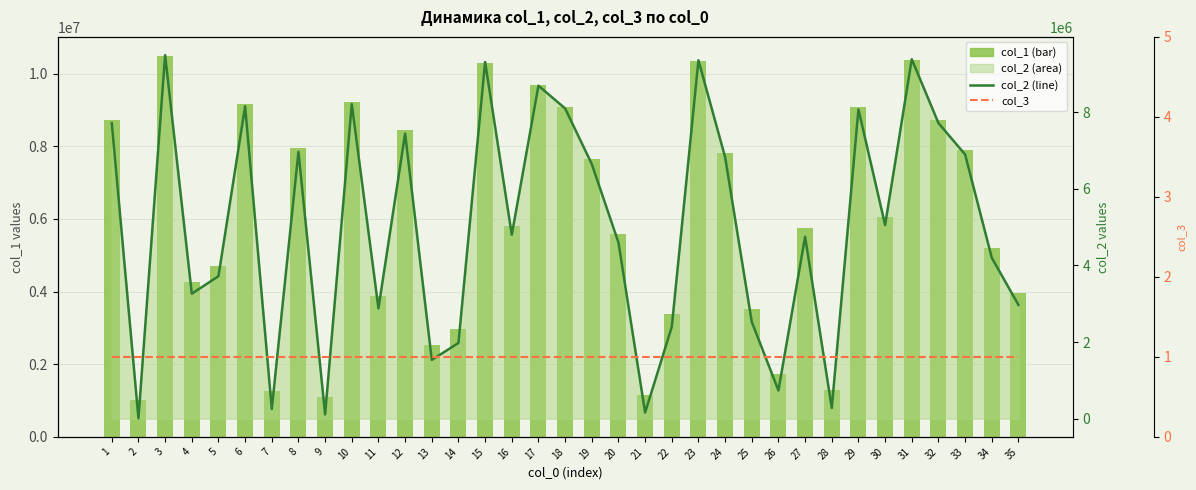

Reading right to left, what are all the values shown in this chart?

col_1: 35=3969946	34=5199684	33=7895216	32=8715477	31=10380704	30=6055270	29=9071218	28=1279037	27=5747652	26=1736668	25=3525600	24=7826685	23=10353389	22=3395102	21=1159469	20=5599099	19=7645908	18=9097232	17=9689025	16=5800896	15=10309049	14=2976132	13=2534354	12=8442010	11=3879434	10=9210928	9=1111265	8=7964163	7=1253210	6=9153969	5=4718384	4=4261394	3=10489816	2=1007780	1=8715326
col_2 line: 35=2969946	34=4199684	33=6895216	32=7715477	31=9380704	30=5055270	29=8071218	28=279037	27=4747652	26=736668	25=2525600	24=6826685	23=9353389	22=2395102	21=159469	20=4599099	19=6645908	18=8097232	17=8689025	16=4800896	15=9309049	14=1976132	13=1534354	12=7442010	11=2879434	10=8210928	9=111265	8=6964163	7=253210	6=8153969	5=3718384	4=3261394	3=9489816	2=7780	1=7715326
col_3: 35=1	34=1	33=1	32=1	31=1	30=1	29=1	28=1	27=1	26=1	25=1	24=1	23=1	22=1	21=1	20=1	19=1	18=1	17=1	16=1	15=1	14=1	13=1	12=1	11=1	10=1	9=1	8=1	7=1	6=1	5=1	4=1	3=1	2=1	1=1